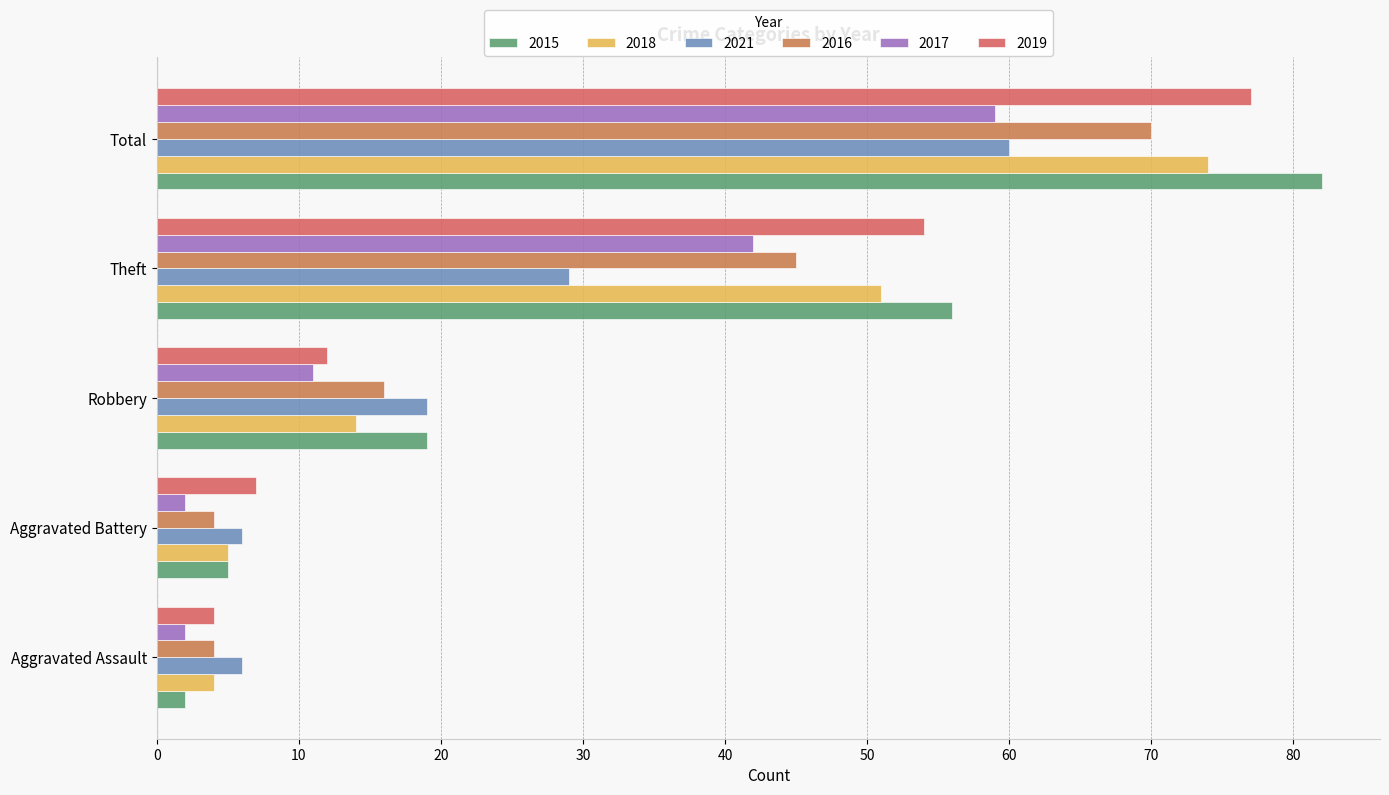

Which label corresponds to the smallest value in the chart?

Aggravated Assault